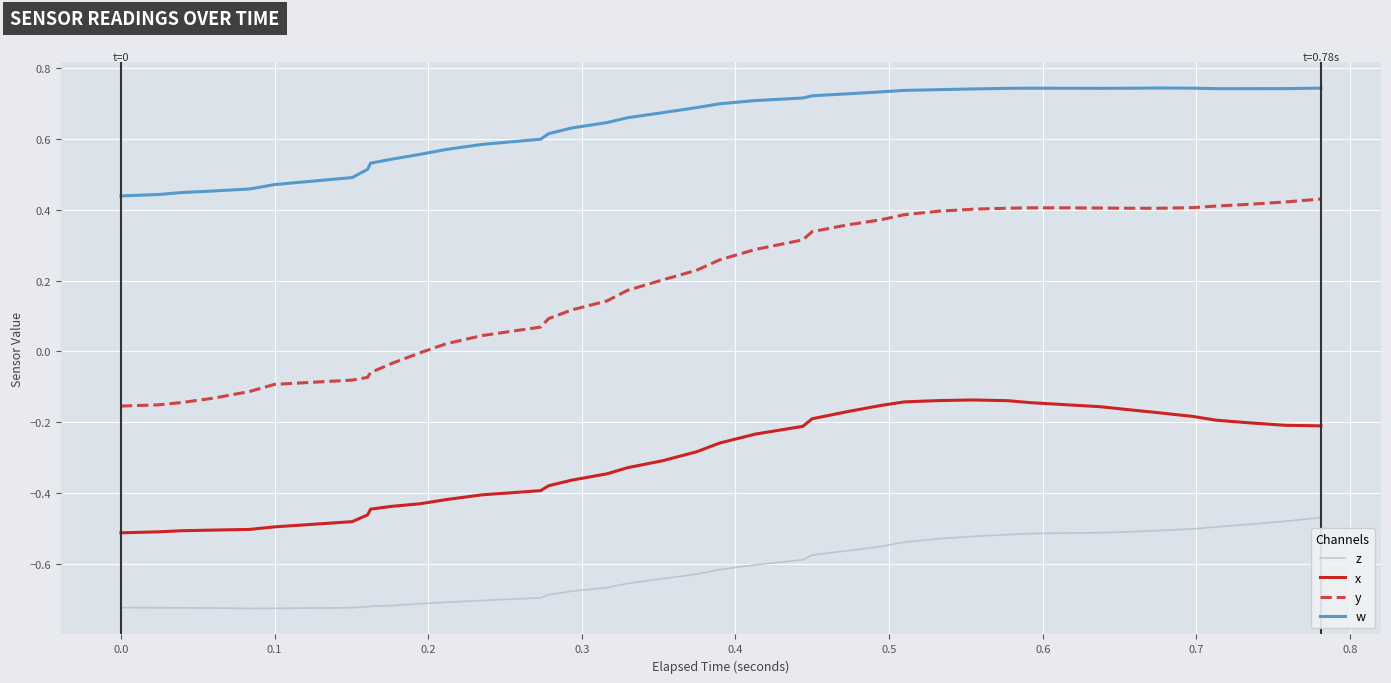

Rank the series by their average value, from highest to lowest.

w, y, x, z